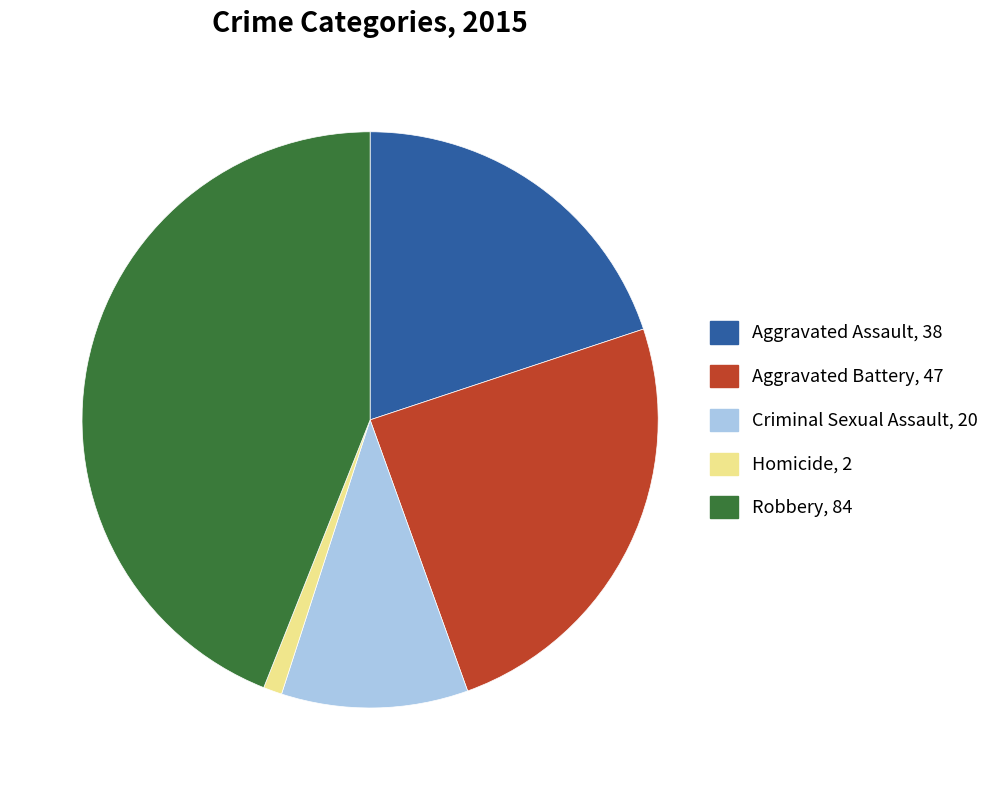

True or false: Homicide accounts for 1% of the total.

True